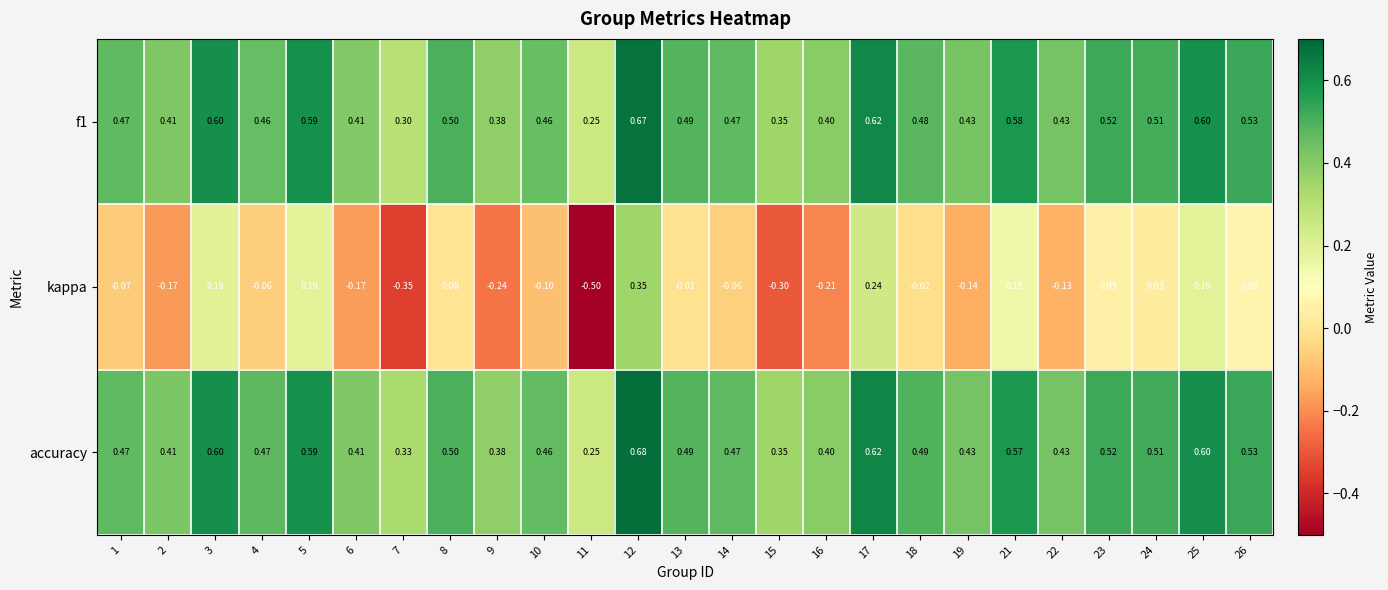

Which series has the largest total across all categories?

accuracy